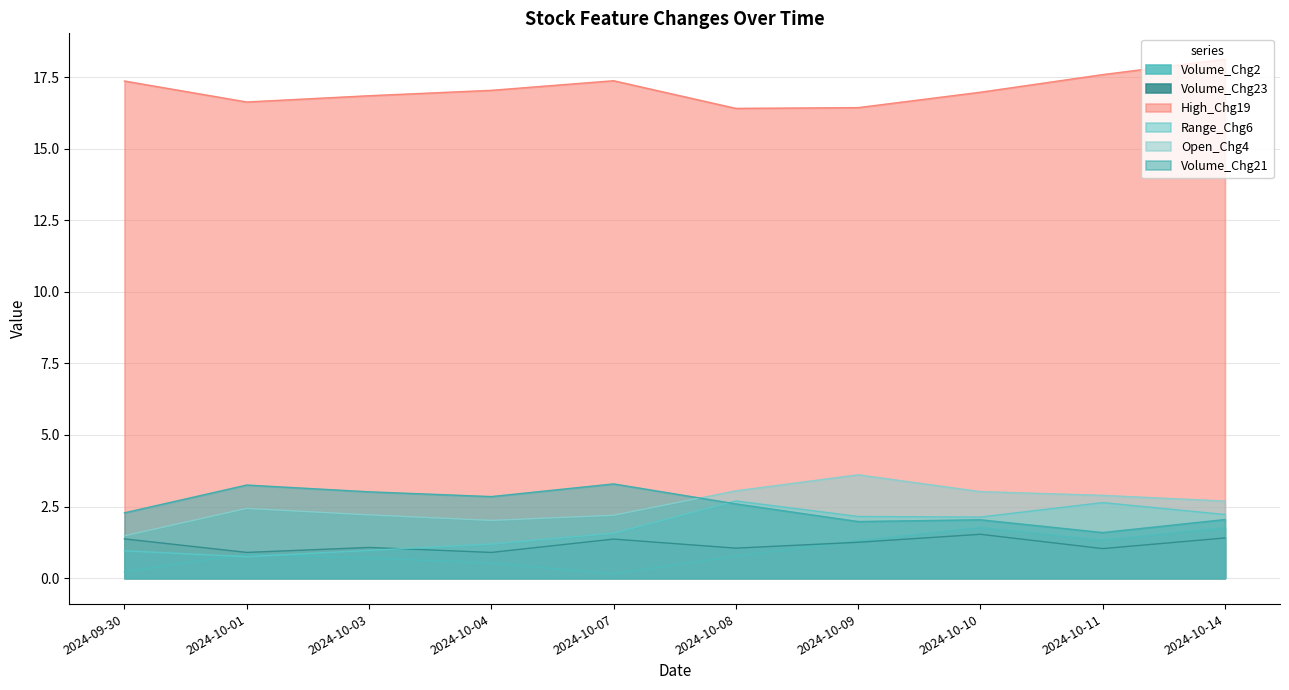

What value does the High_Chg19 series have at 2024-10-07?

17.4